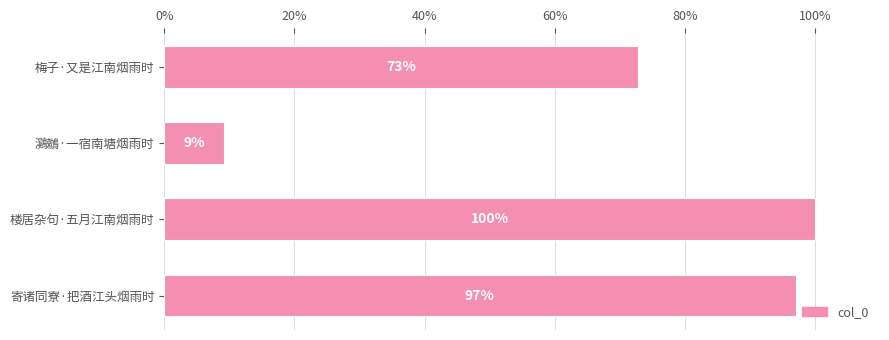

At which label is the value closest to 54?

梅子·又是江南烟雨时